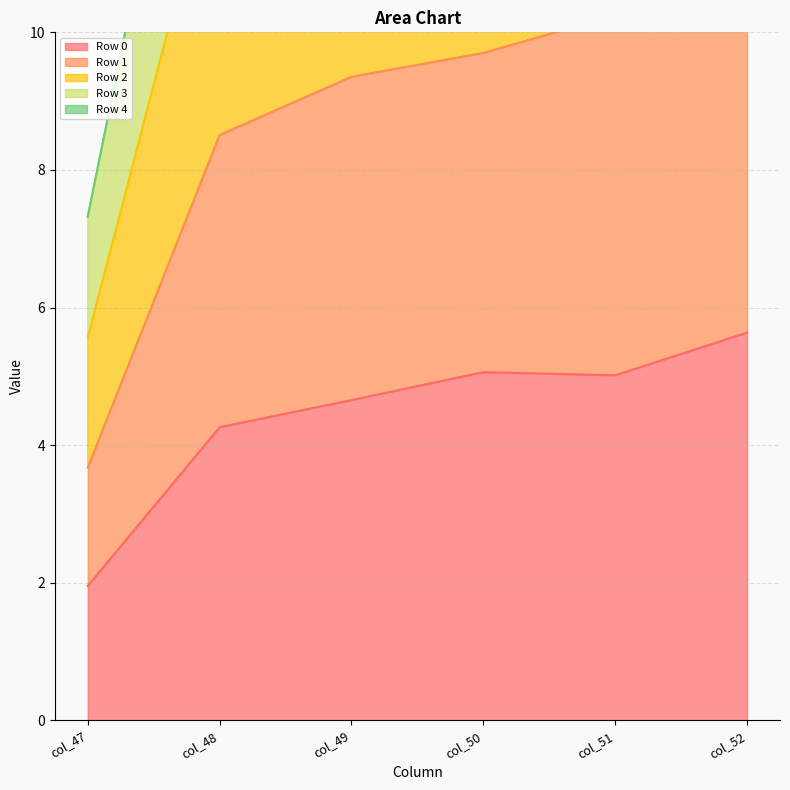

At which label does Row 2 first exceed 14?

col_50